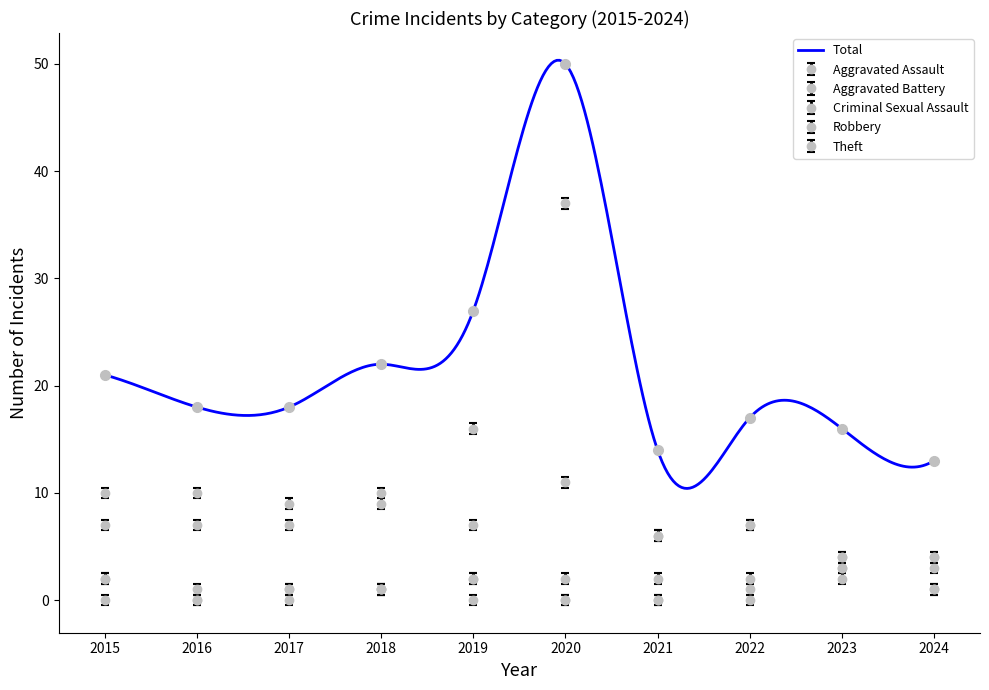

Which has a higher value, 2021 or 2015?

2015